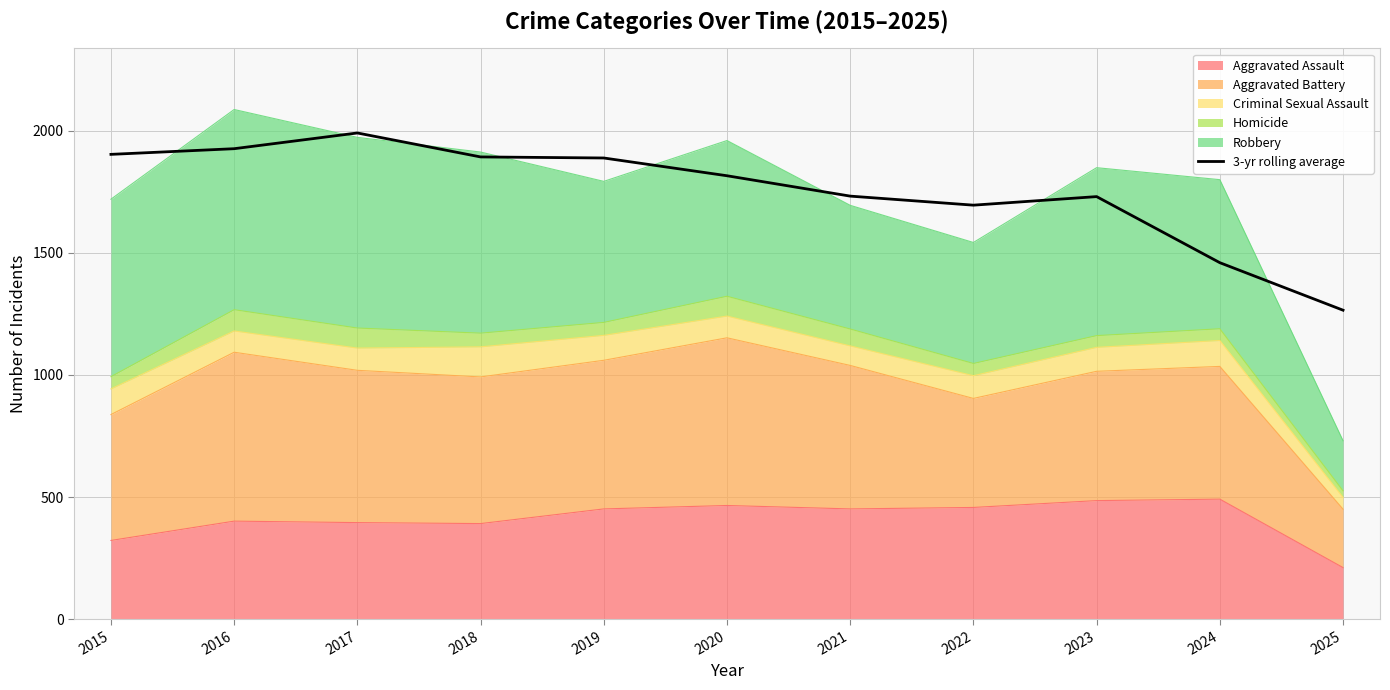

Approximately how many times larger is the value at 2019 compared to 2023?

1.1